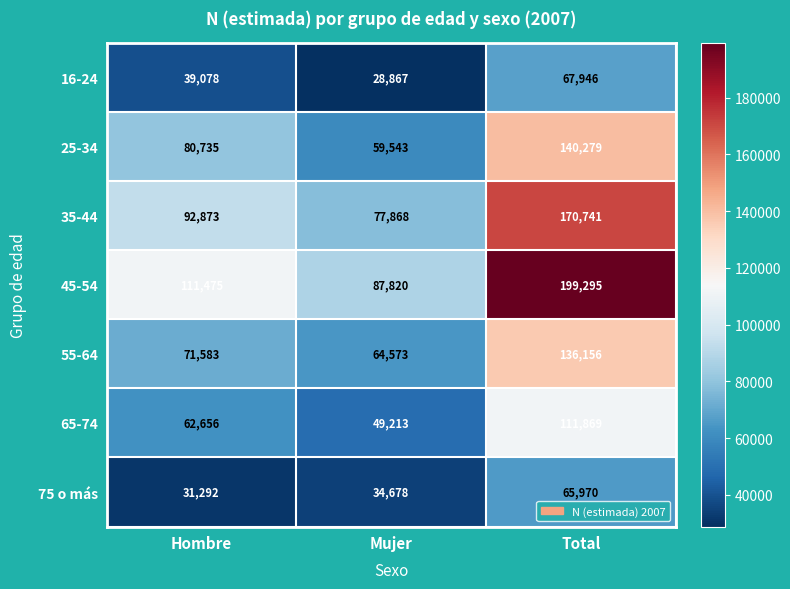

At how many categories does at least one series exceed 157092?

1